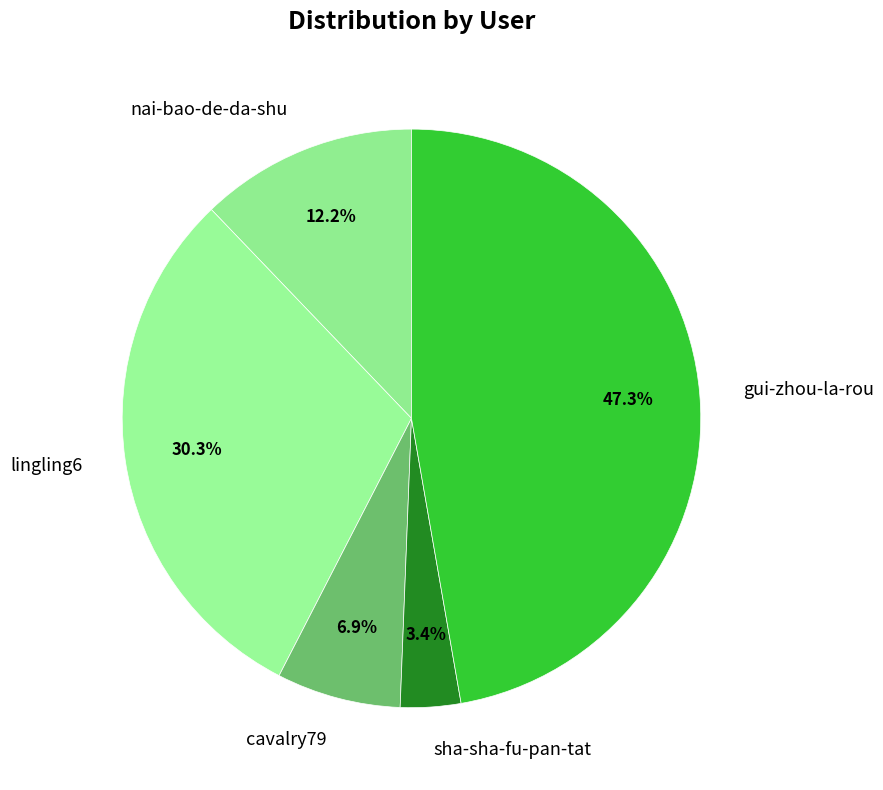

Count the number of slices in the pie.

5